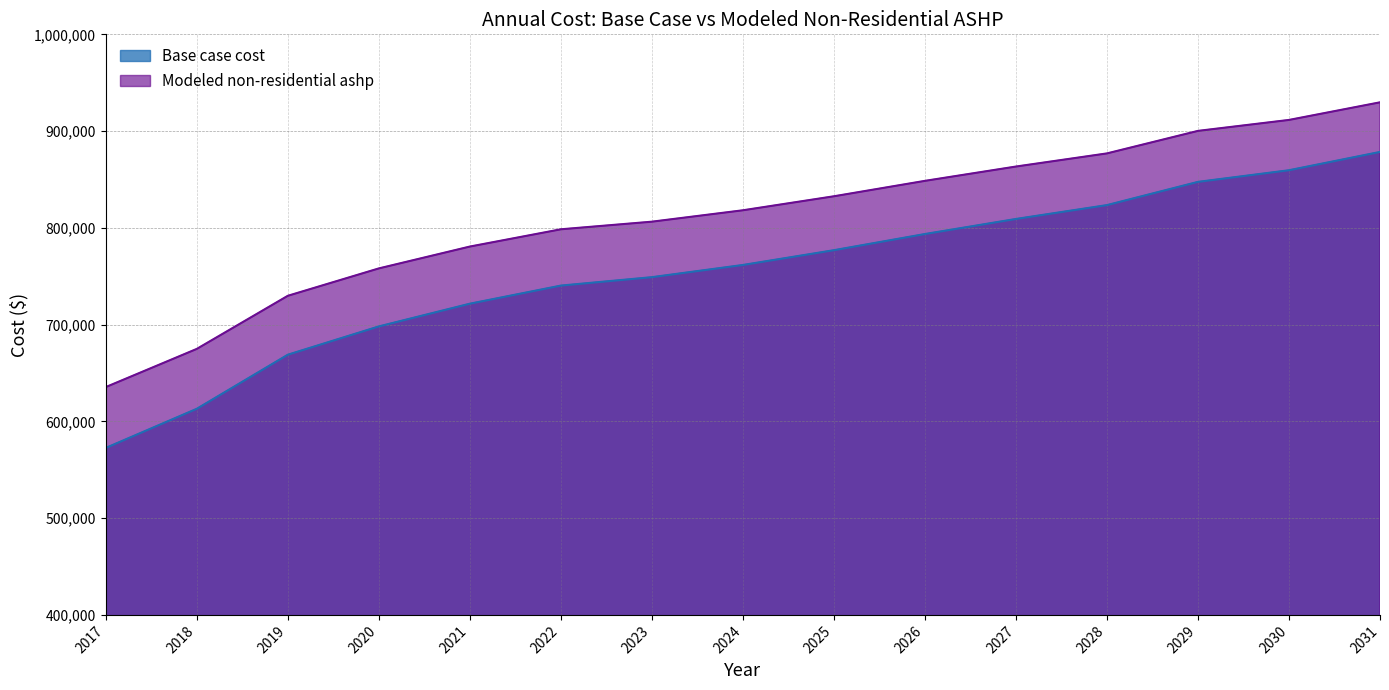

How many categories are shown in the chart?

15